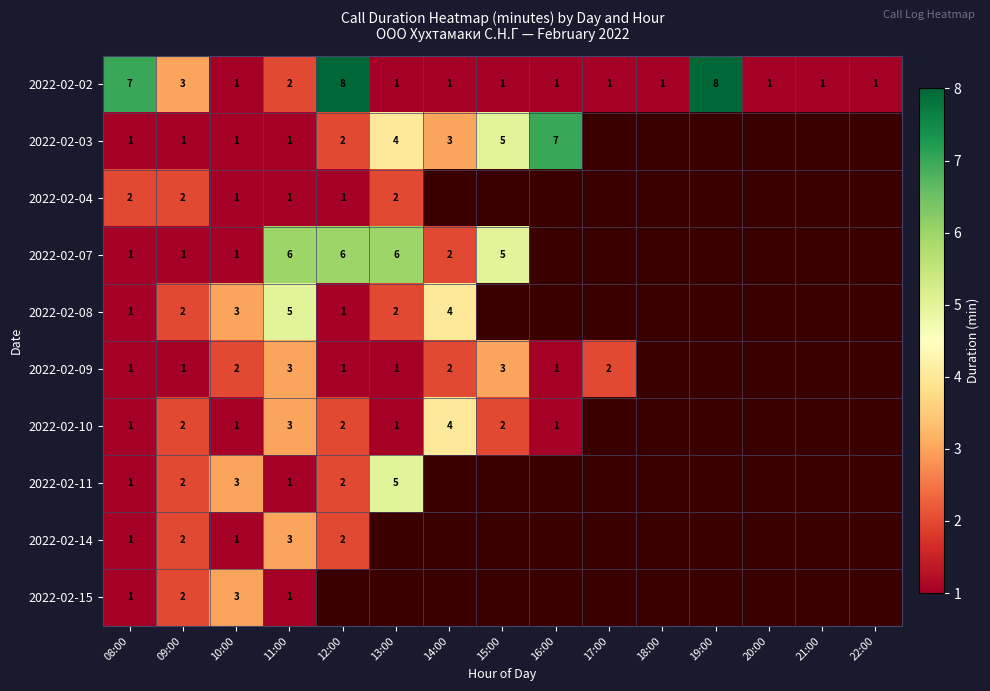

How many data points in 2022-02-02 are above 1?

5